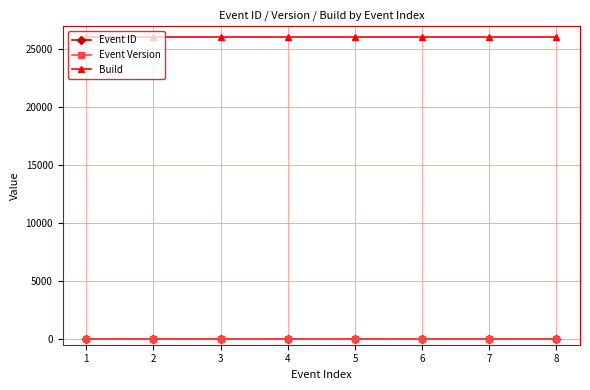

True or false: Build and Event Version cross at least once.

False